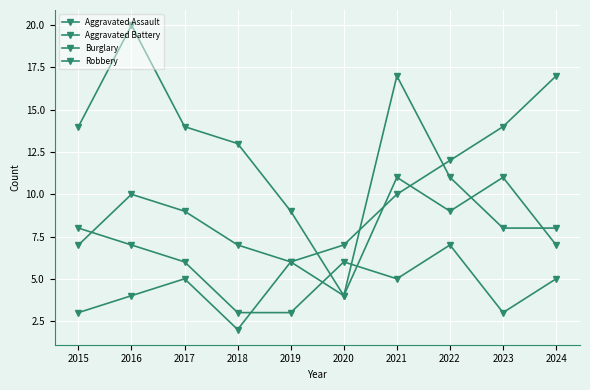

Which has a higher value, 2015 or 2017?

2017